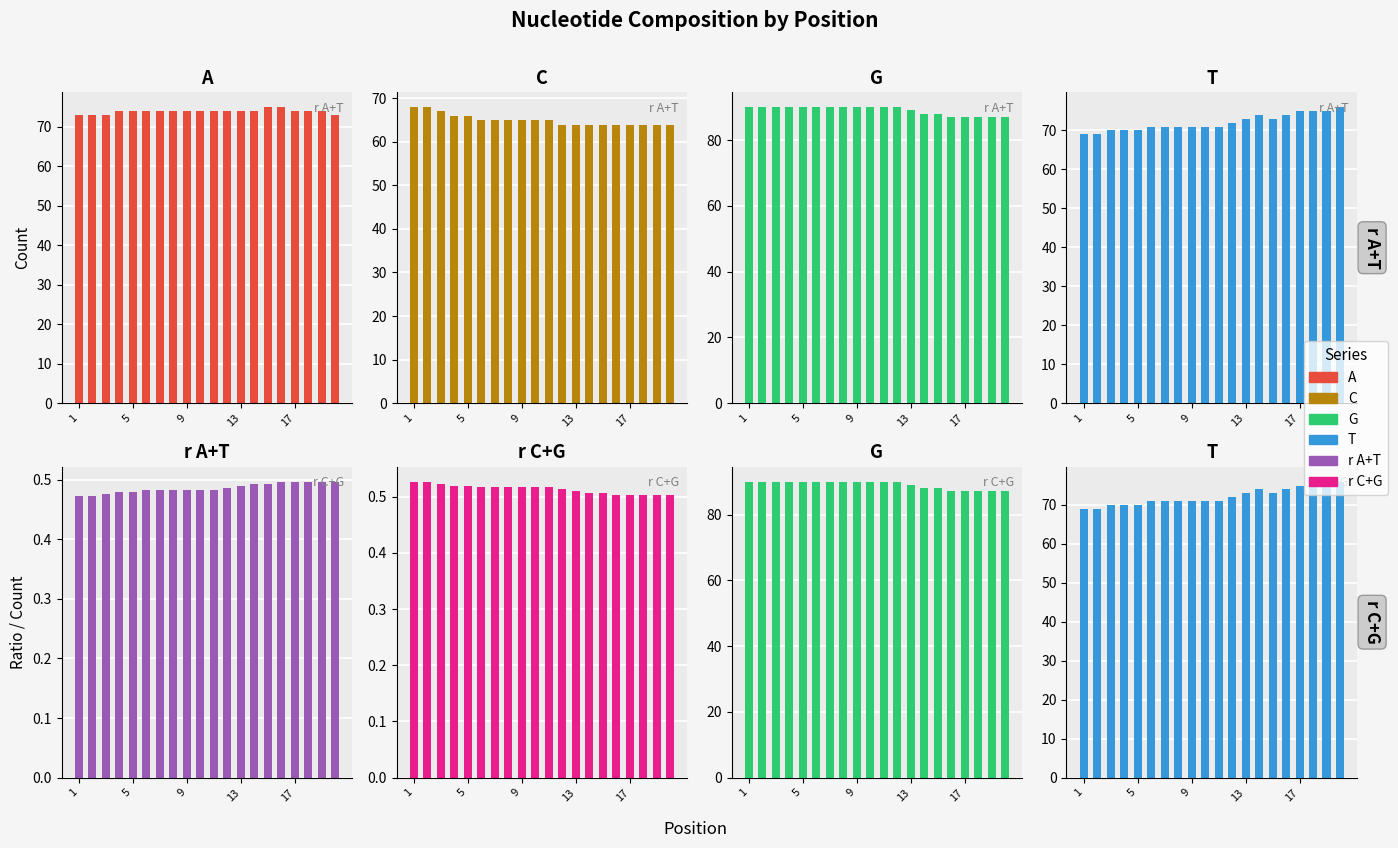

Is it true that T equals 74.0 at 15?

True